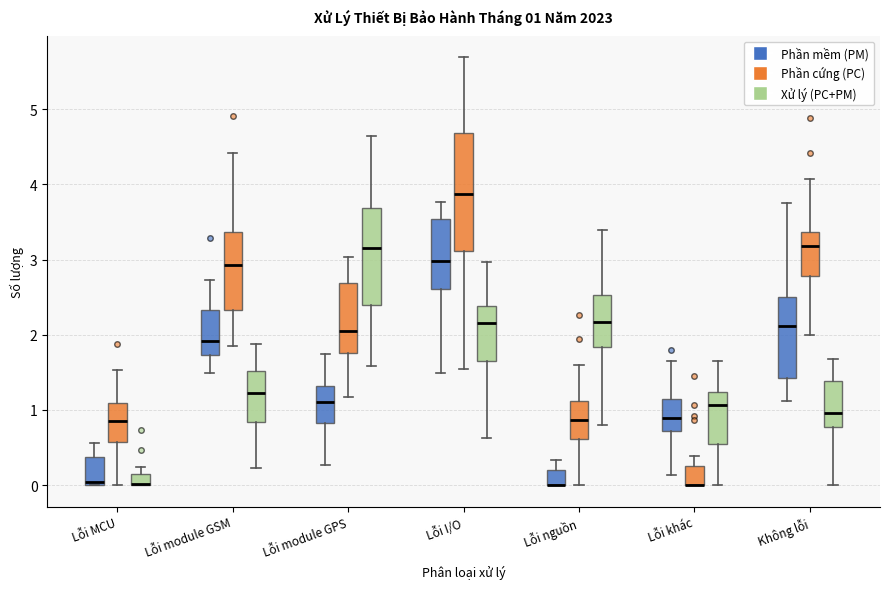

Comparing the boxes themselves (not the whiskers), which one is the tallest?

Lỗi I/O (Phần cứng (PC))